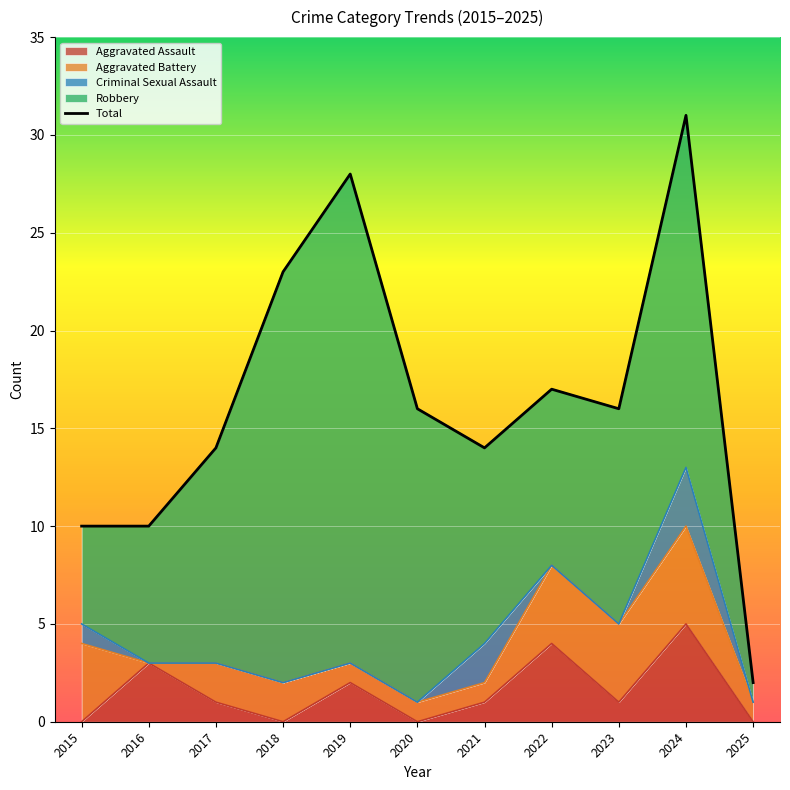

How many interior local valleys (lower than both neighbors) does the data have?

2